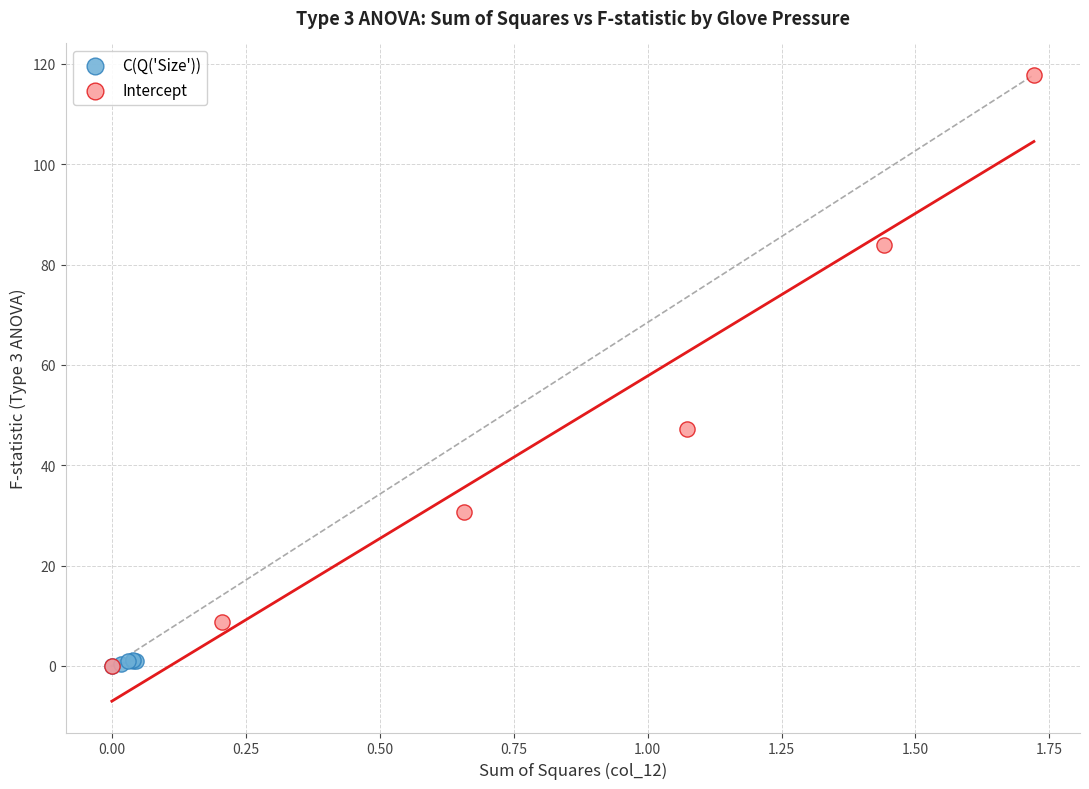

Which series contains the highest Y value?

Intercept